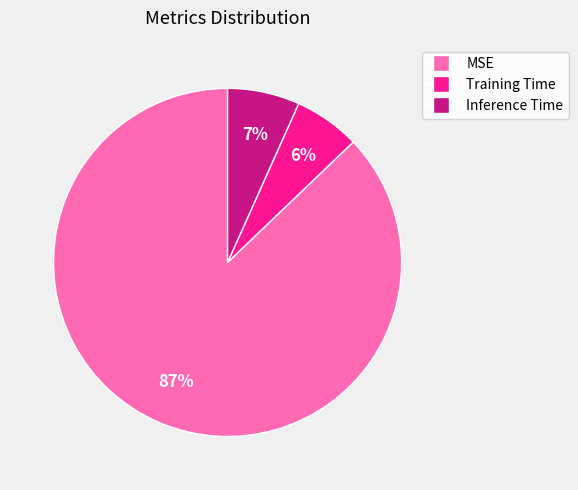

To the nearest percent, what is the average slice percentage?

33%